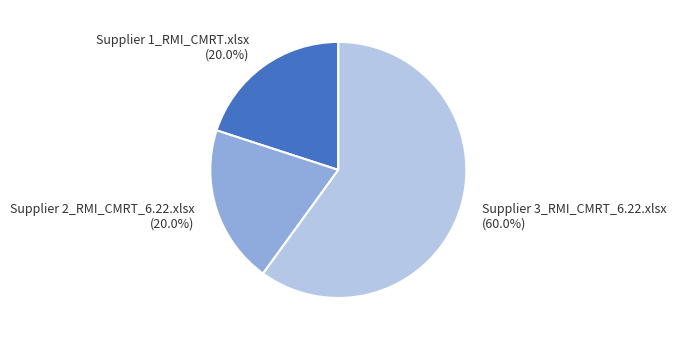

To the nearest percent, what is the difference between the largest and smallest slice percentages?

40%